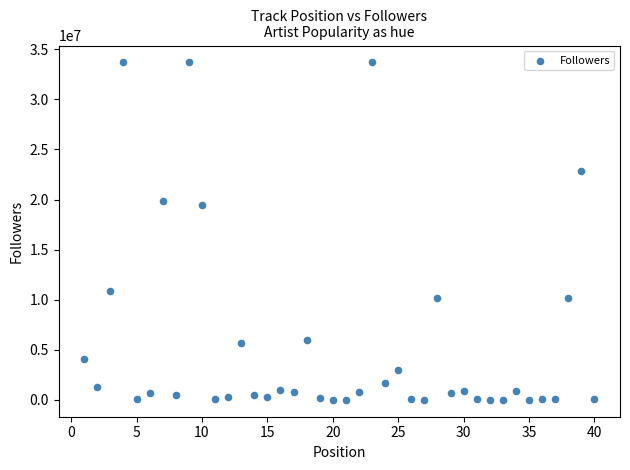

What is the range of Y values (max minus min)?

33686661